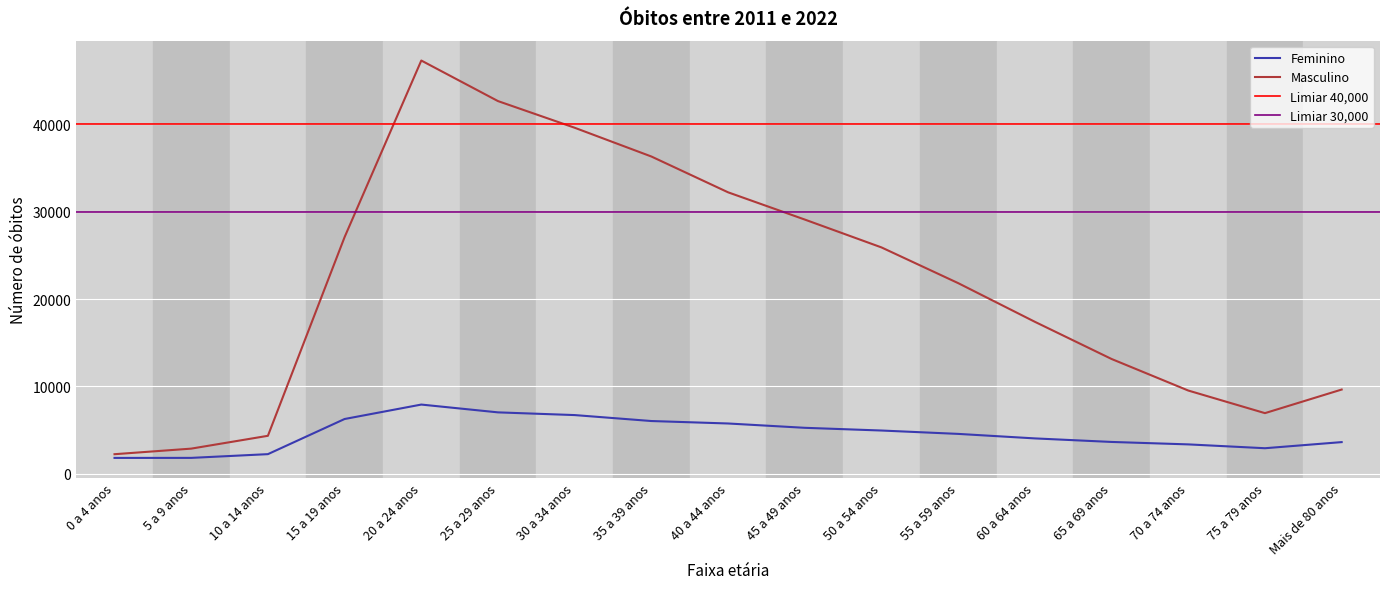

The Masculino series shows 9642 at Mais de 80 anos. True or false?

True